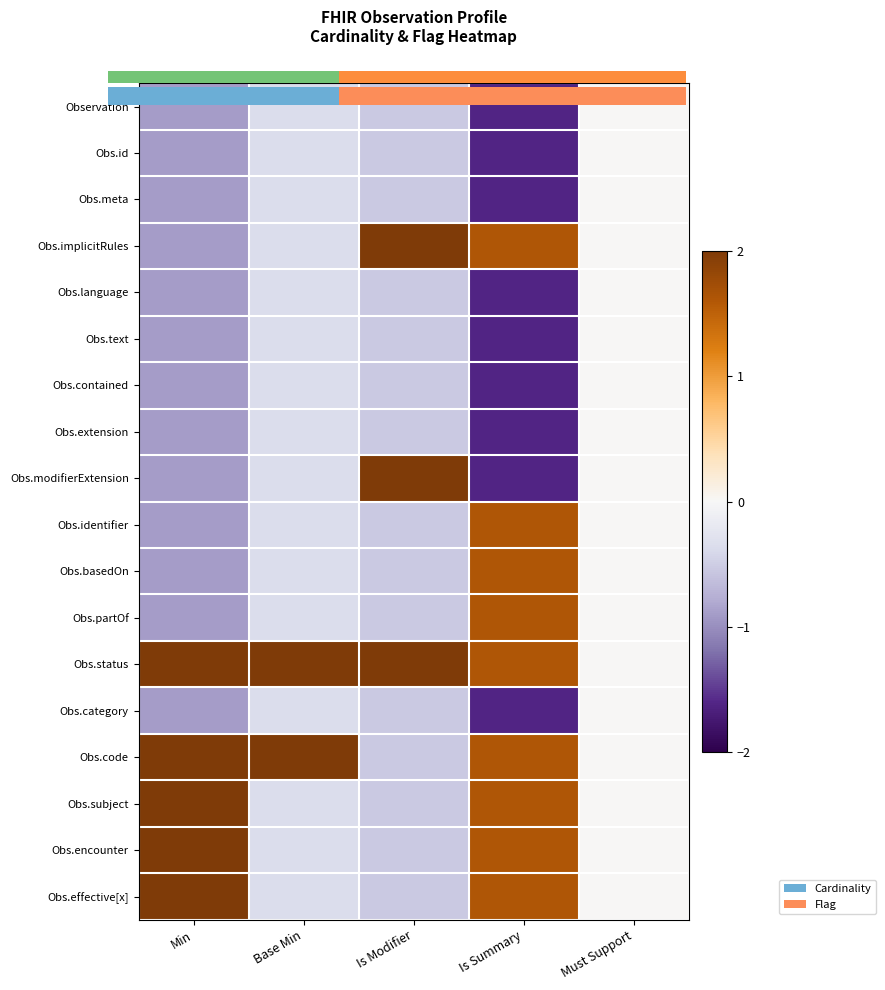

Which series has the largest total across all categories?

Obs.status